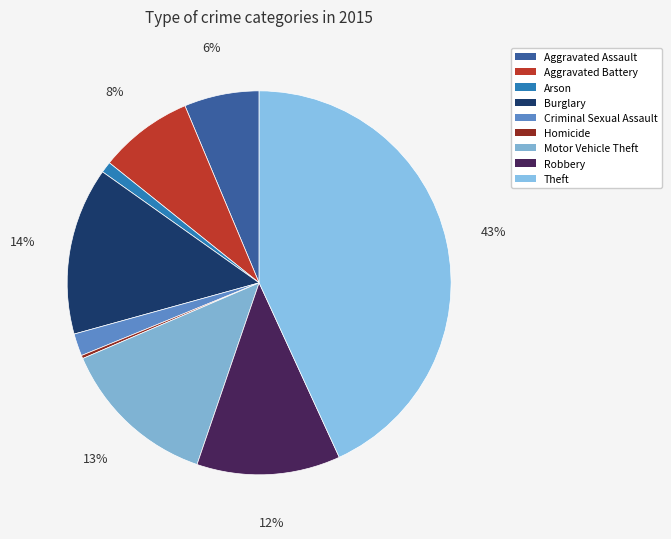

Count the number of slices in the pie.

9